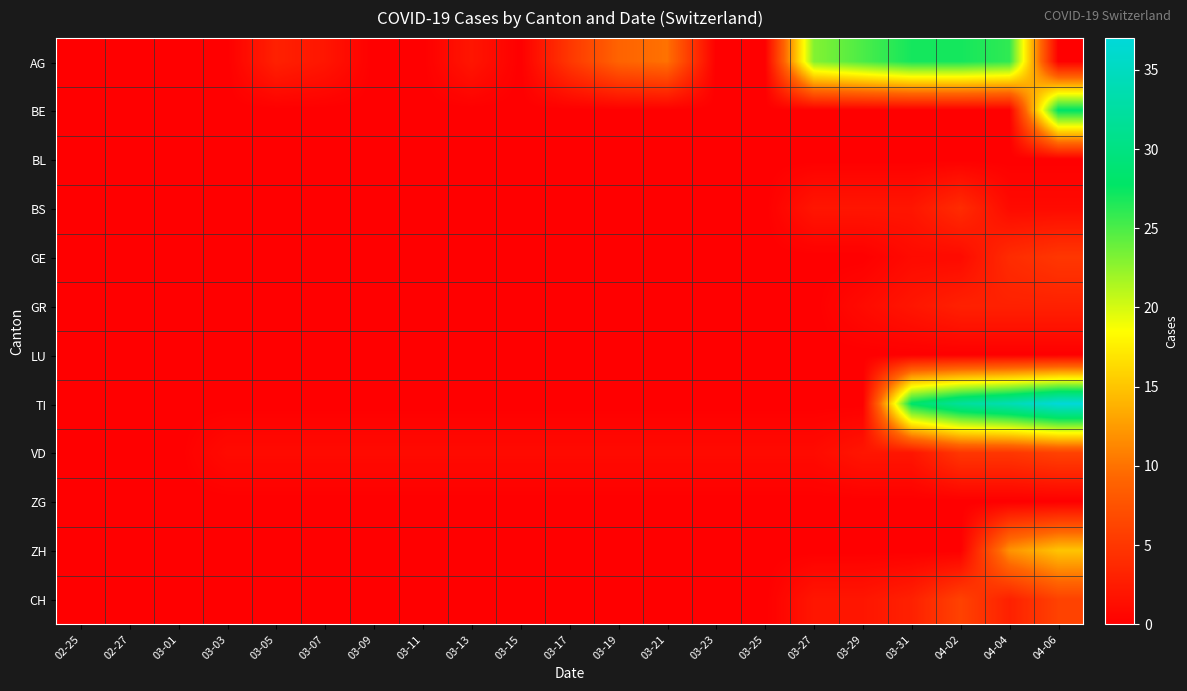

What is the difference between the highest and lowest values at 03-03?

1